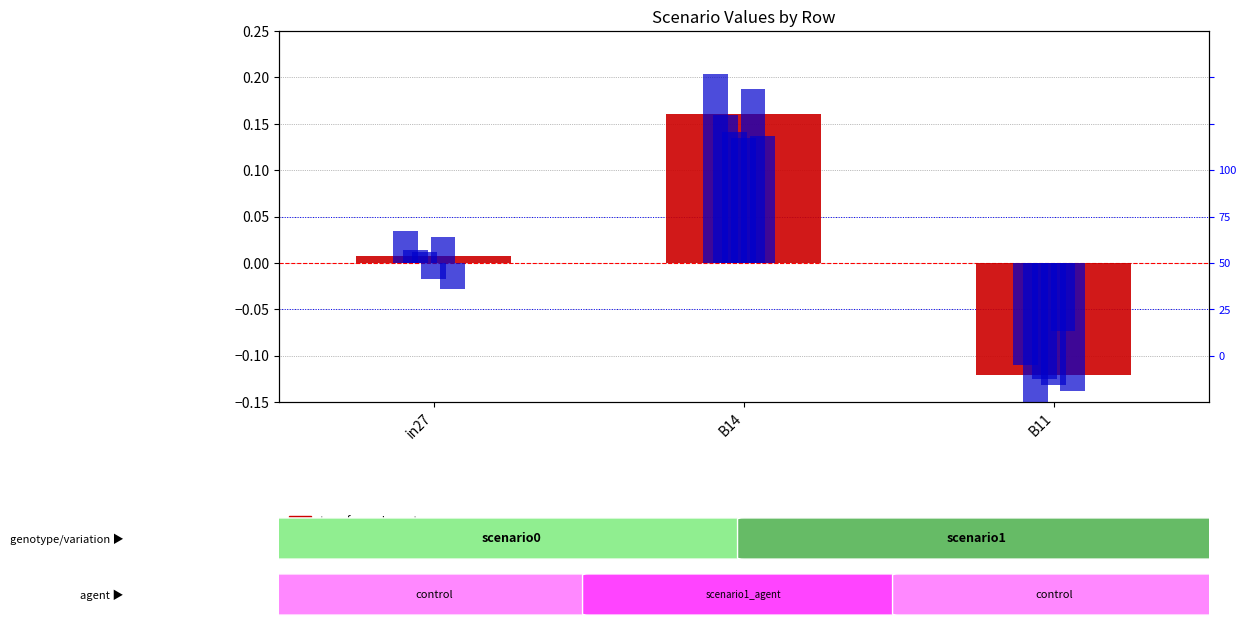

Reading right to left, what are all the values shown in this chart?

transformed count: -0.1	0.2	0.0
percentile rank within the sample: -0.1	0.2	0.0